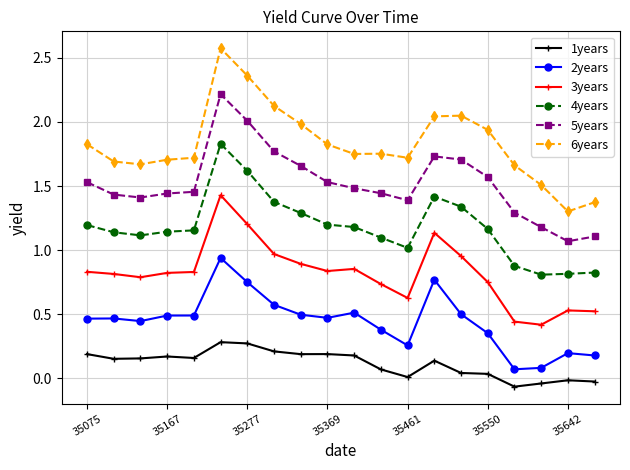

Rank the series by their maximum value, from highest to lowest.

6years, 5years, 4years, 3years, 2years, 1years